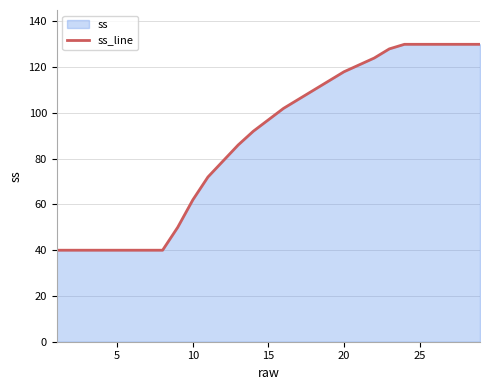

Does the chart display data point markers on the line(s)?

No